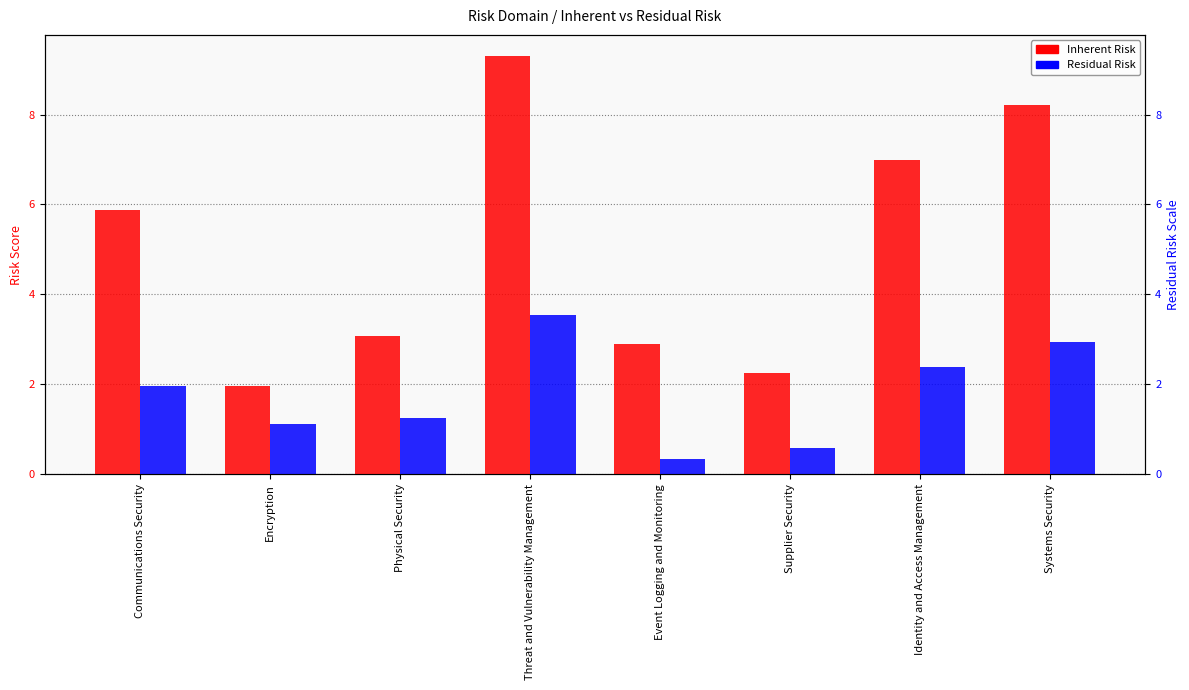

Reading left to right, transcribe all the data shown in this chart.

Inherent Risk: 5.9	2.0	3.1	9.3	2.9	2.3	7.0	8.2
Residual Risk: 2.0	1.1	1.2	3.5	0.3	0.6	2.4	2.9